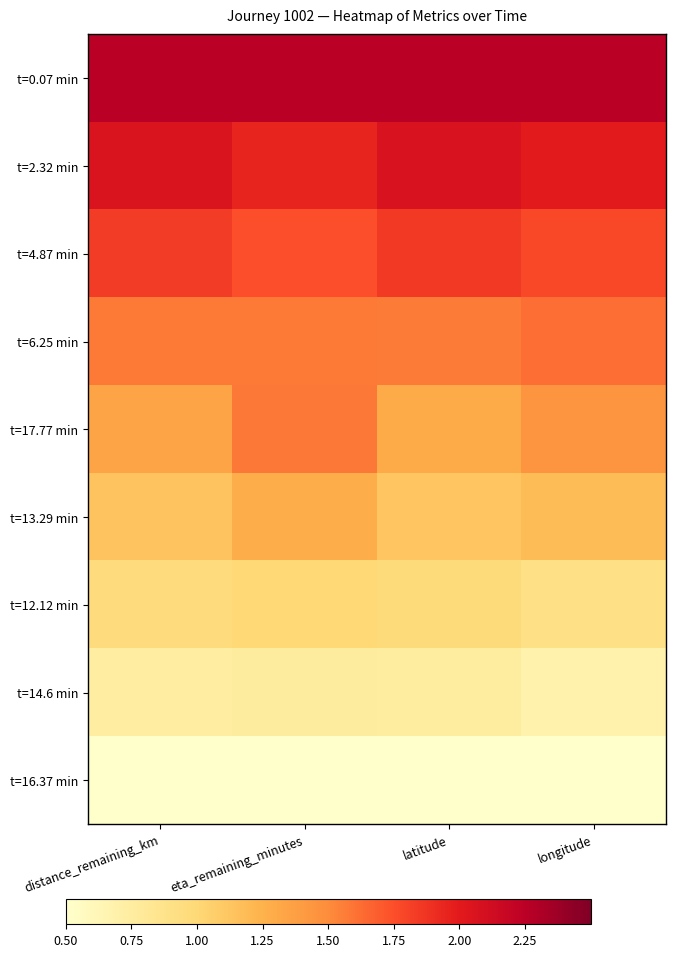

At which category is the sum across all series the highest?

eta_remaining_minutes